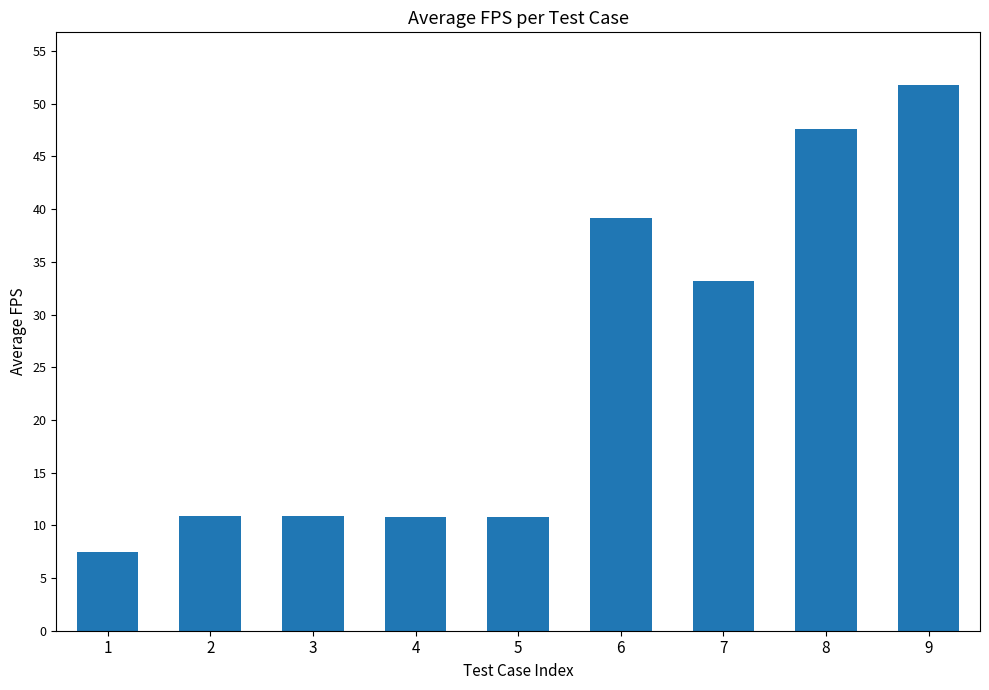

At which label is the value closest to 29?

7